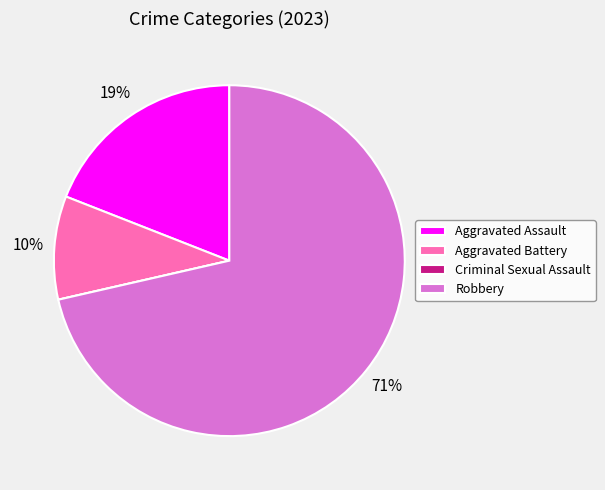

Does Robbery account for over 50% of the chart?

Yes